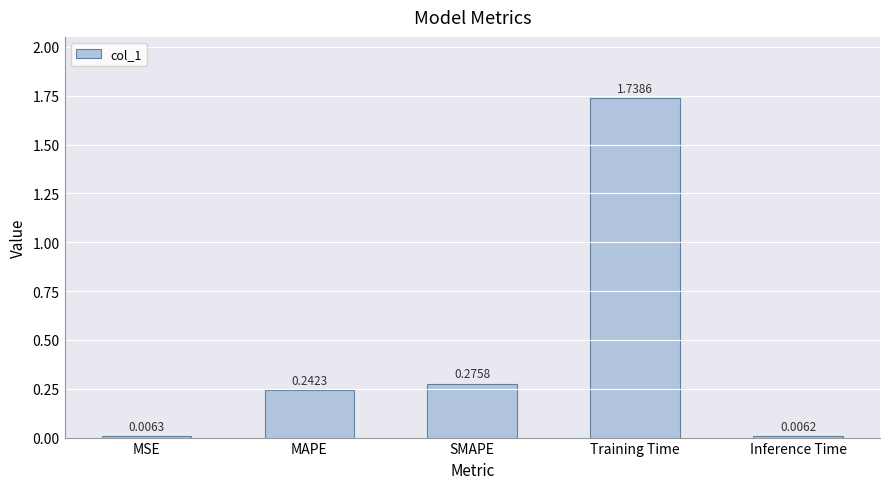

List the labels in order of value, largest first.

Training Time, SMAPE, MAPE, MSE, Inference Time